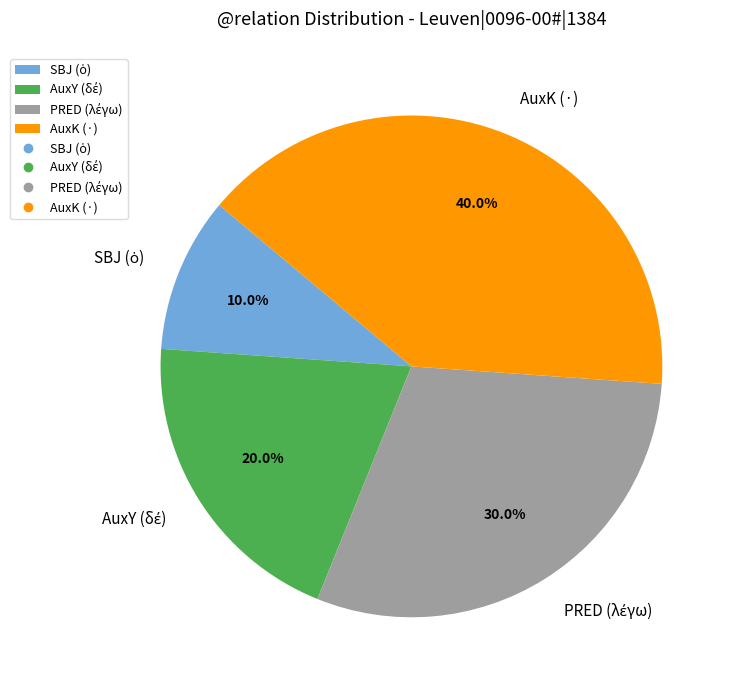

Is there any slice that represents more than half of the pie?

No